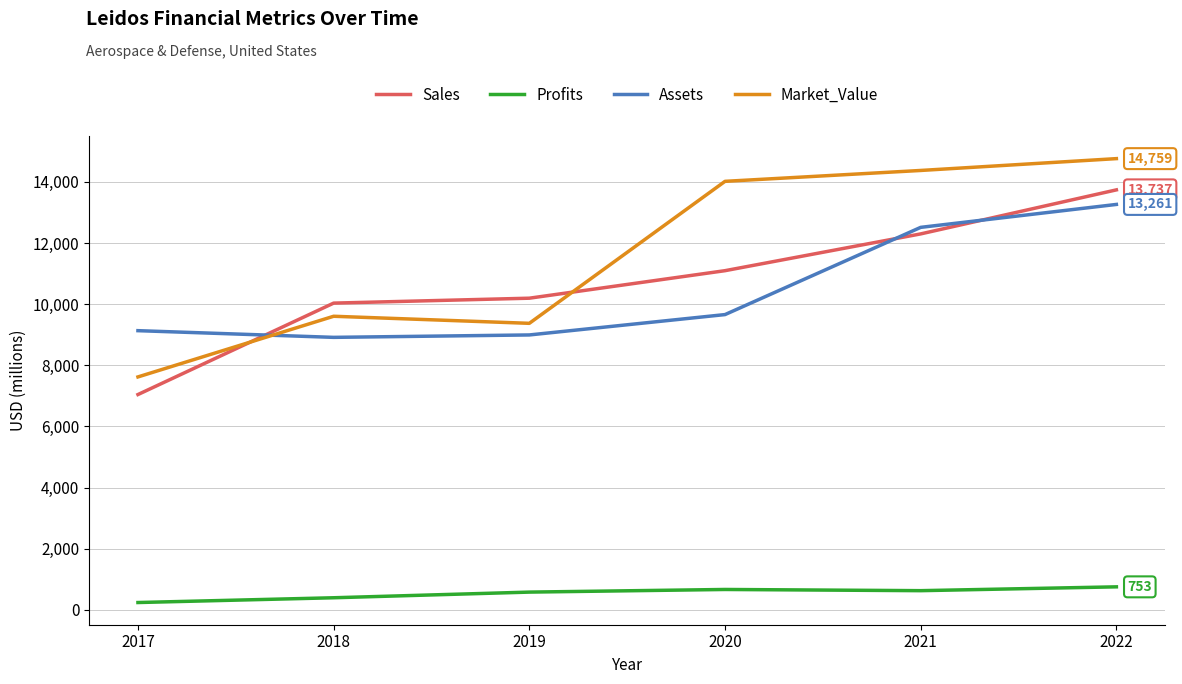

Between 2018 and 2022, which series saw the biggest shift?

Market_Value